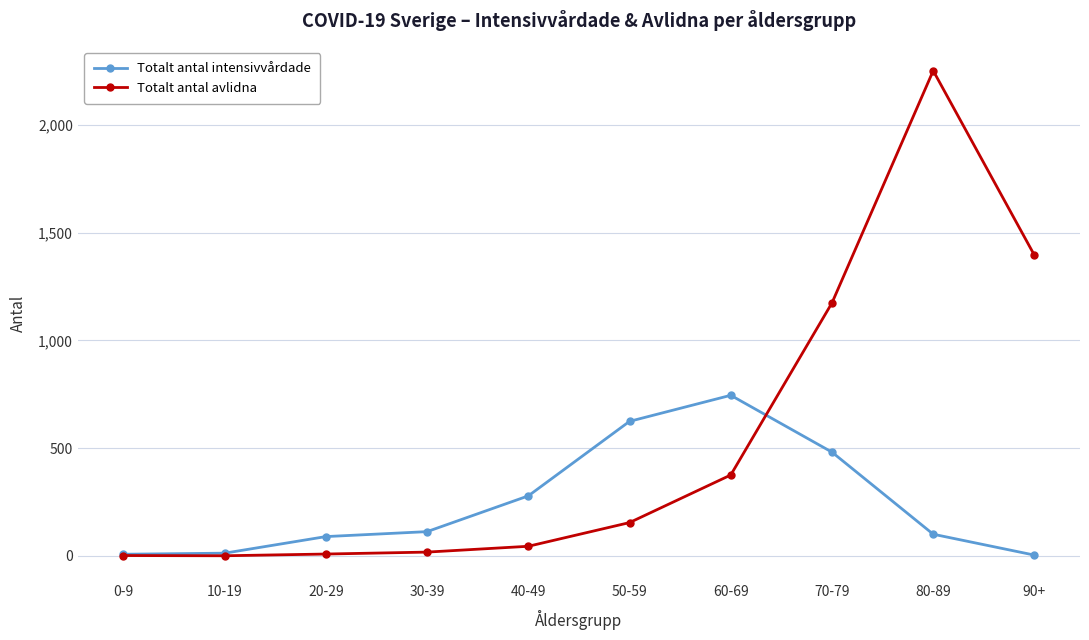

In Totalt antal intensivvårdade, how many points are higher than both neighbors (excluding endpoints)?

1